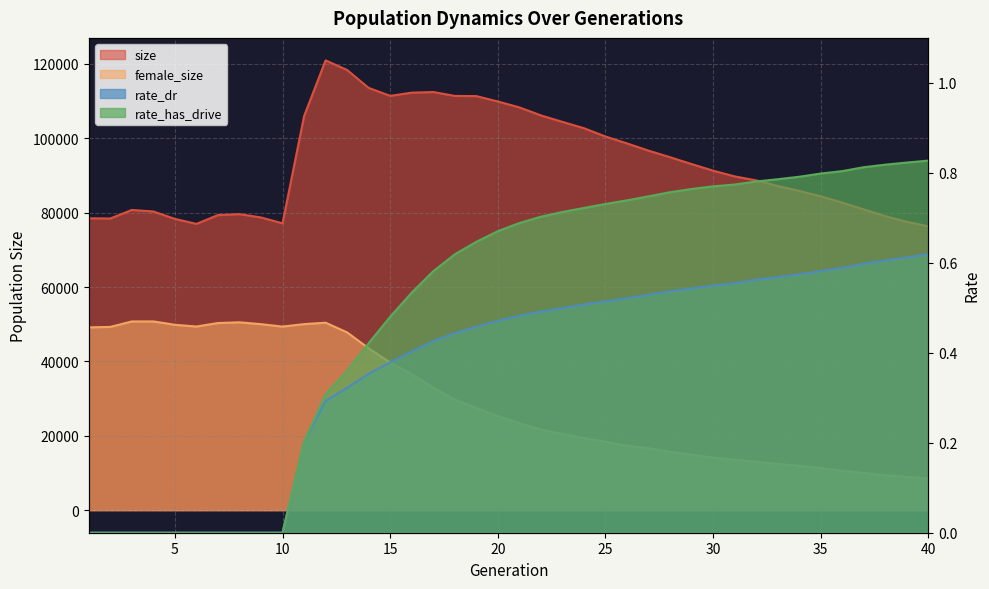

What is the value of the female_size point at the 9th from the left?

50014.0